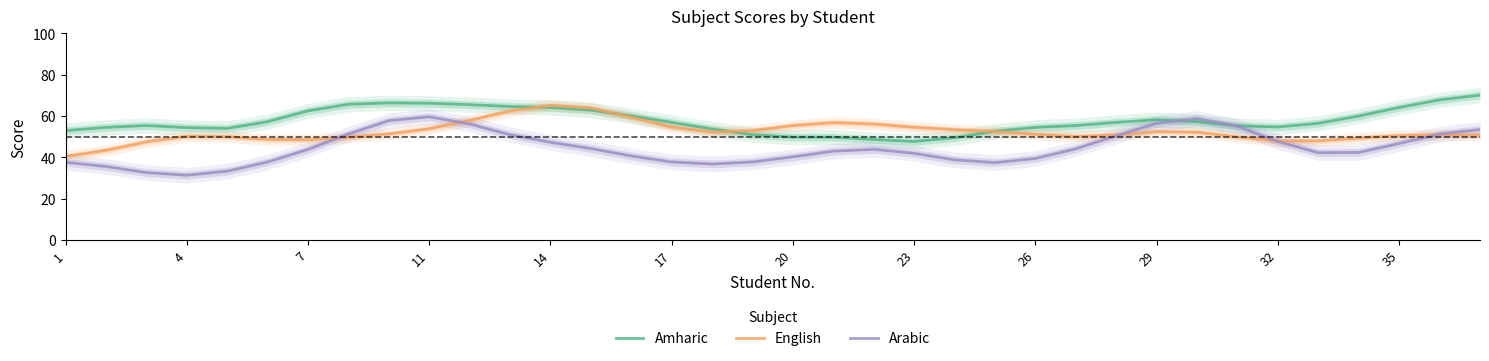

At how many categories does at least one series exceed 68?

1